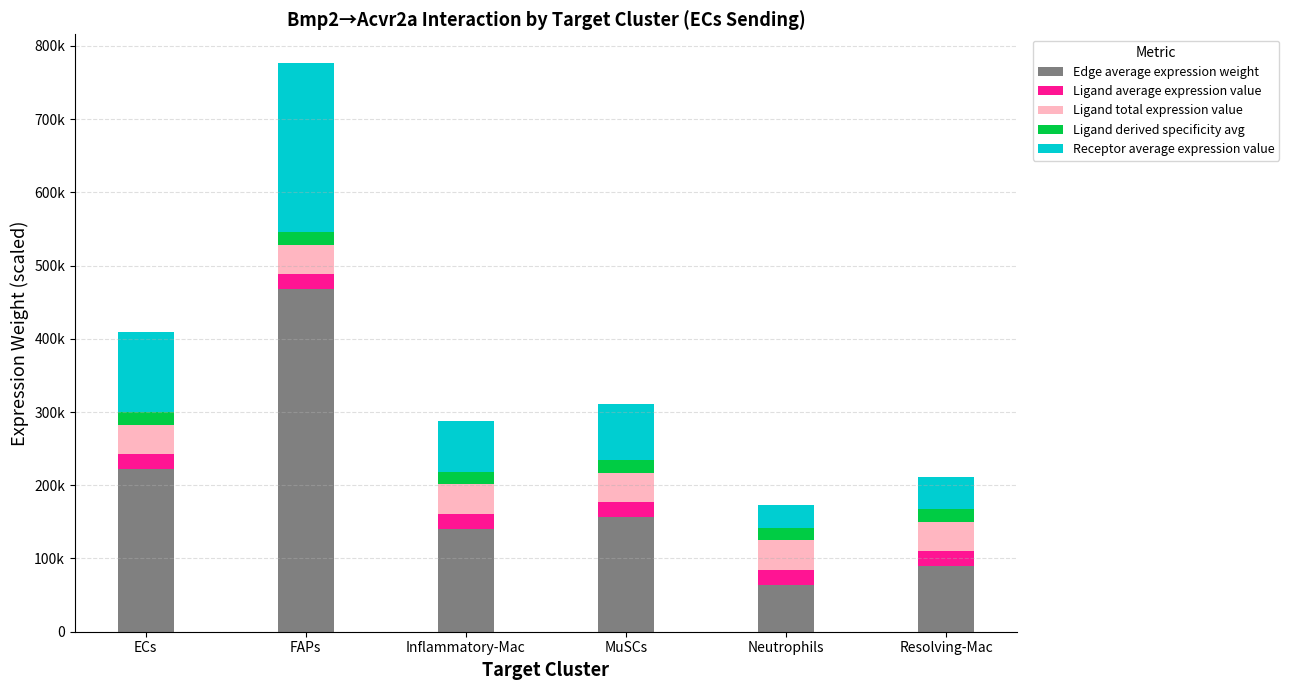

Between FAPs and Inflammatory-Mac, which is larger?

FAPs